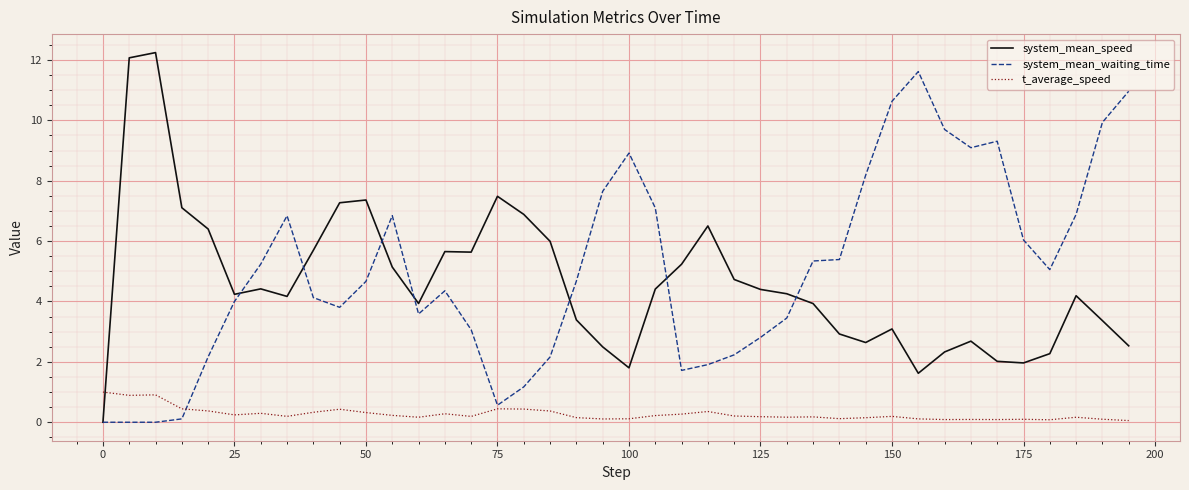

After their last crossing, which series has the higher values: system_mean_speed or t_average_speed?

system_mean_speed